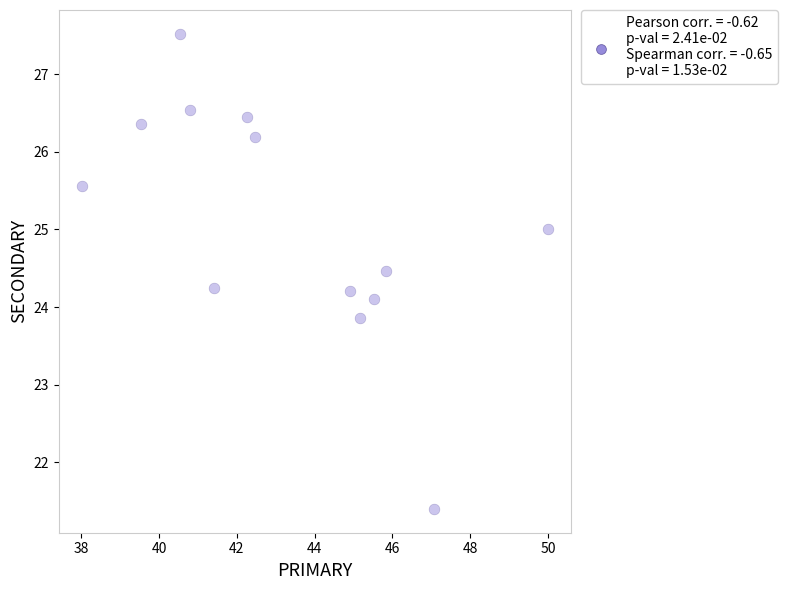

What is the range of Y values (max minus min)?

6.1